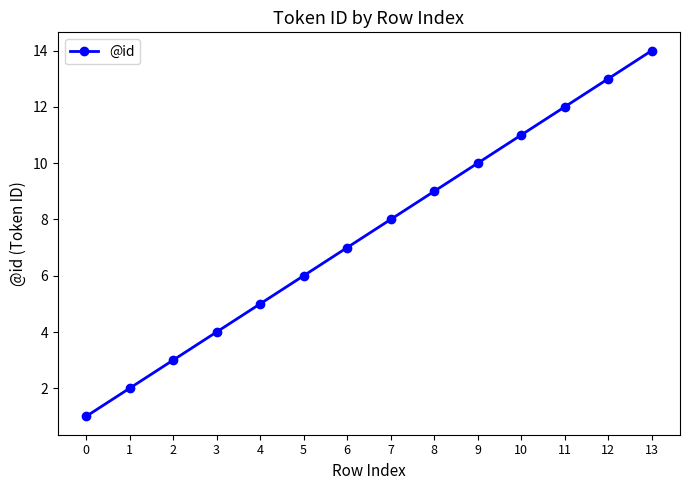

List the labels in order of value, largest first.

13, 12, 11, 10, 9, 8, 7, 6, 5, 4, 3, 2, 1, 0